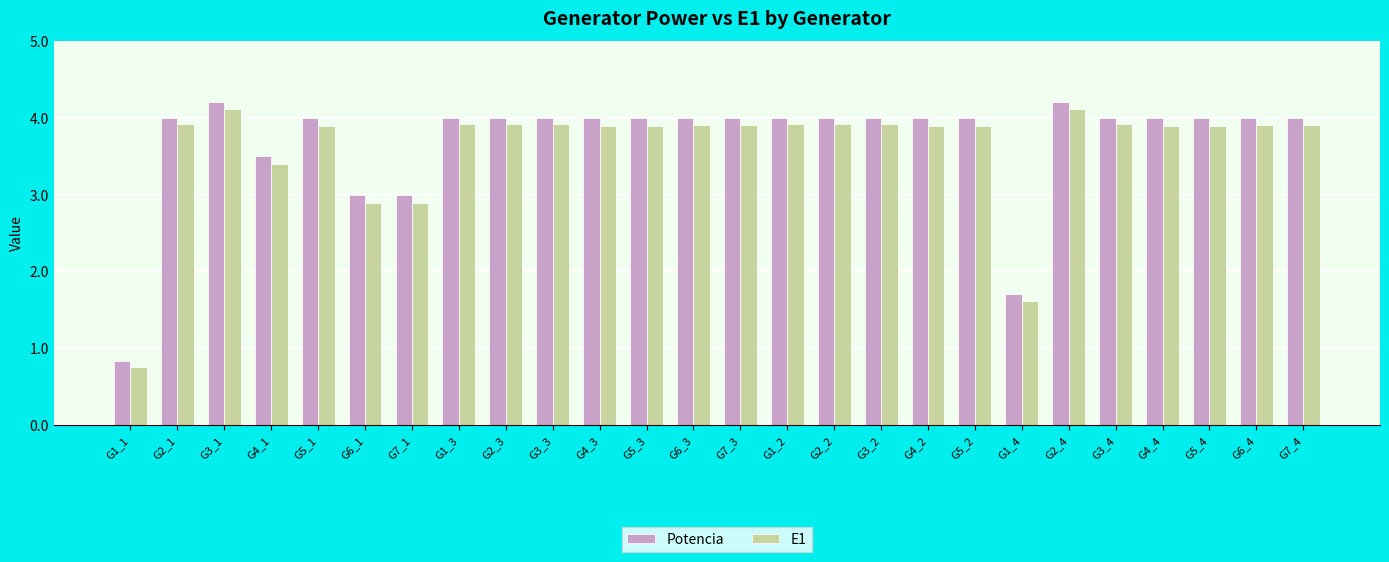

What position from the left is G4_4?

23